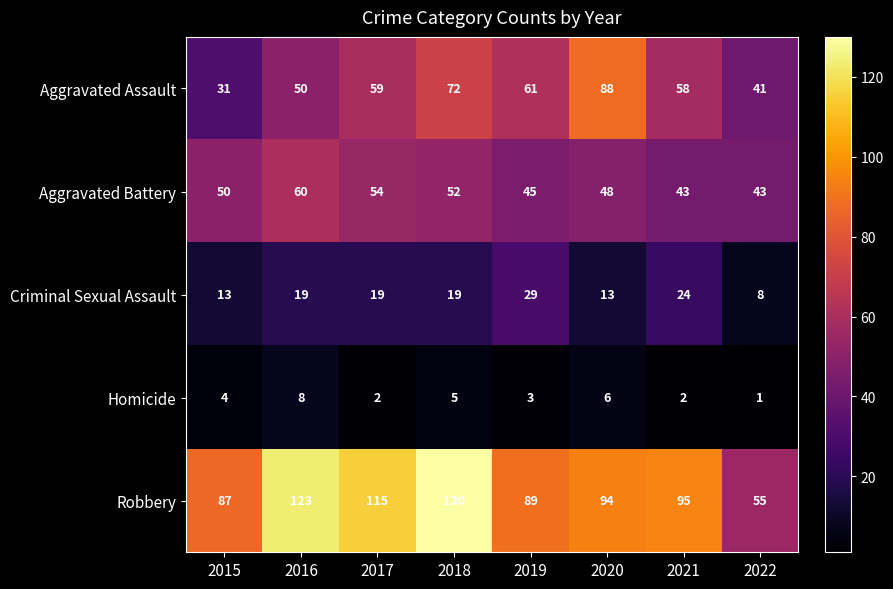

Which label corresponds to the largest value in the chart?

2018